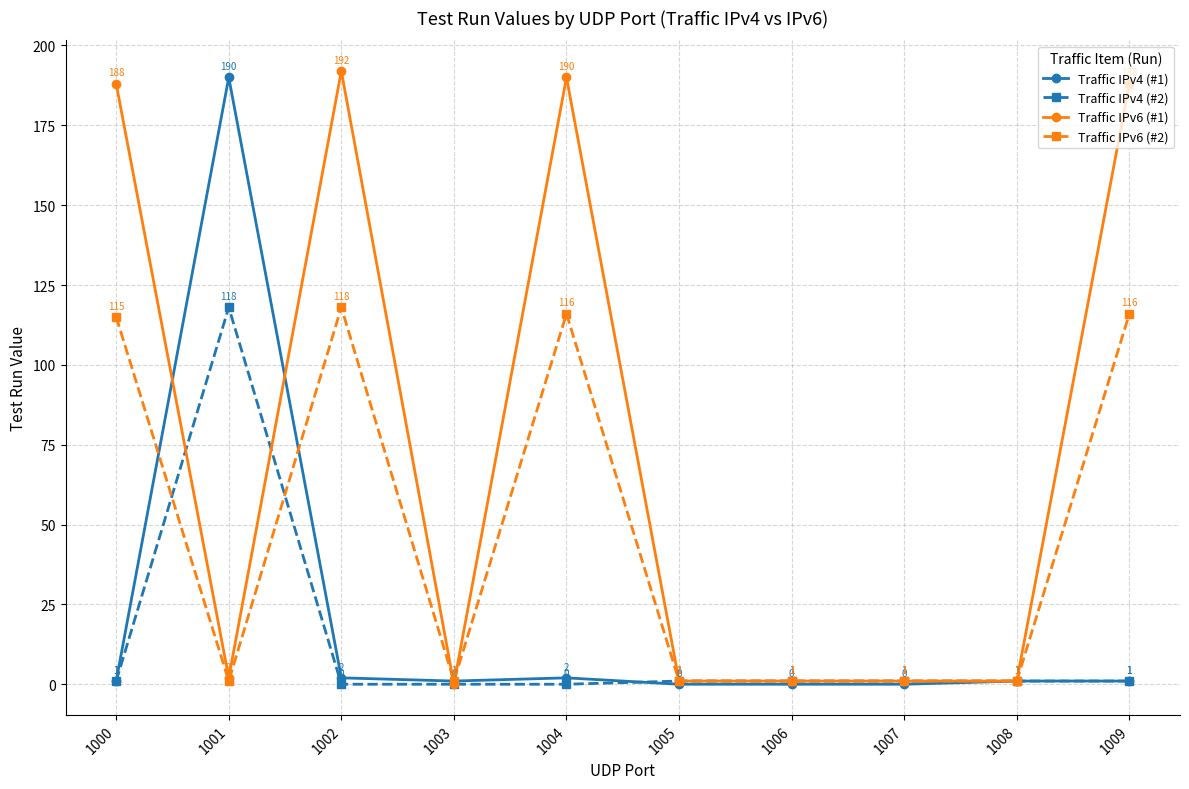

What is the value of the Traffic IPv6 (#2) point at the 9th from the left?

1